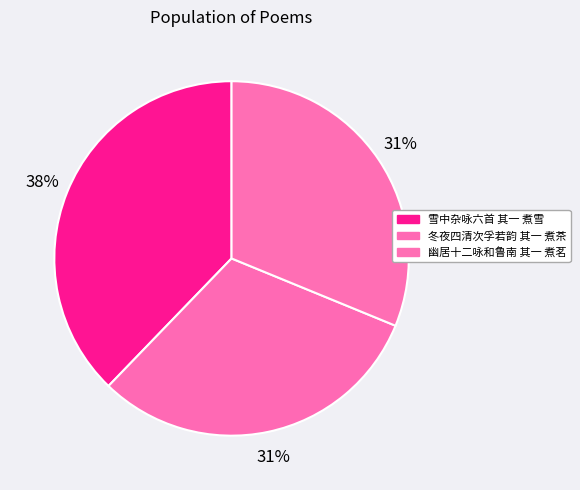

To the nearest percent, what is the difference between the largest and smallest slice percentages?

7%